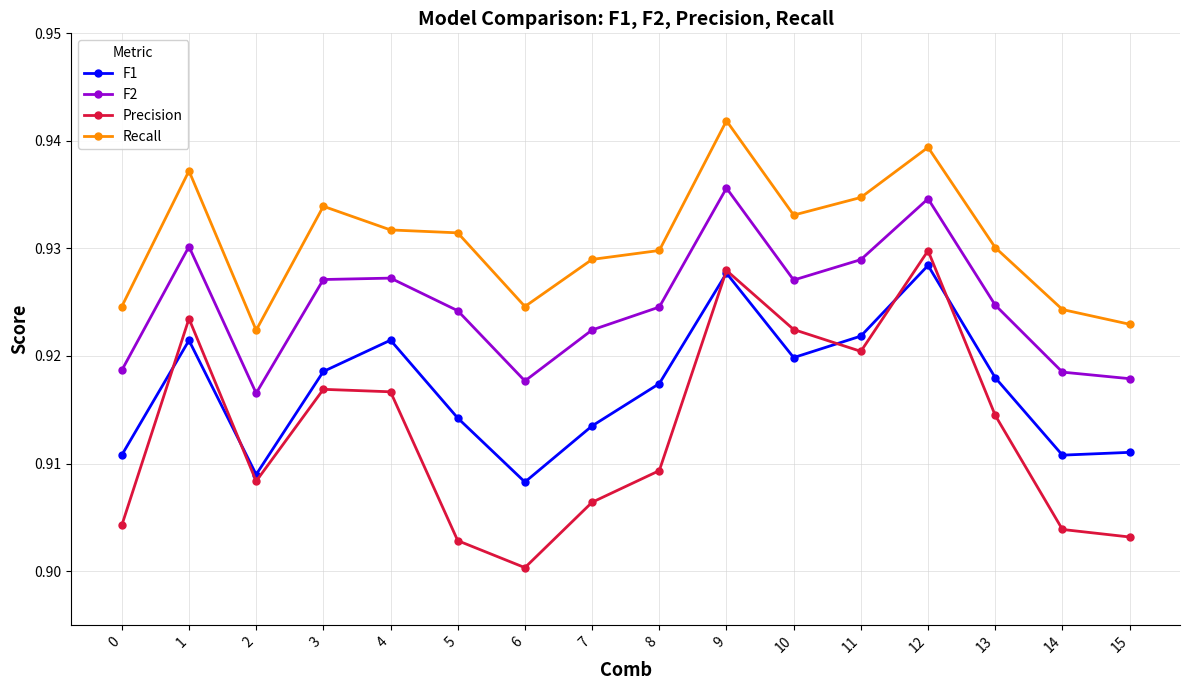

Which series has the widest spread of values?

Precision